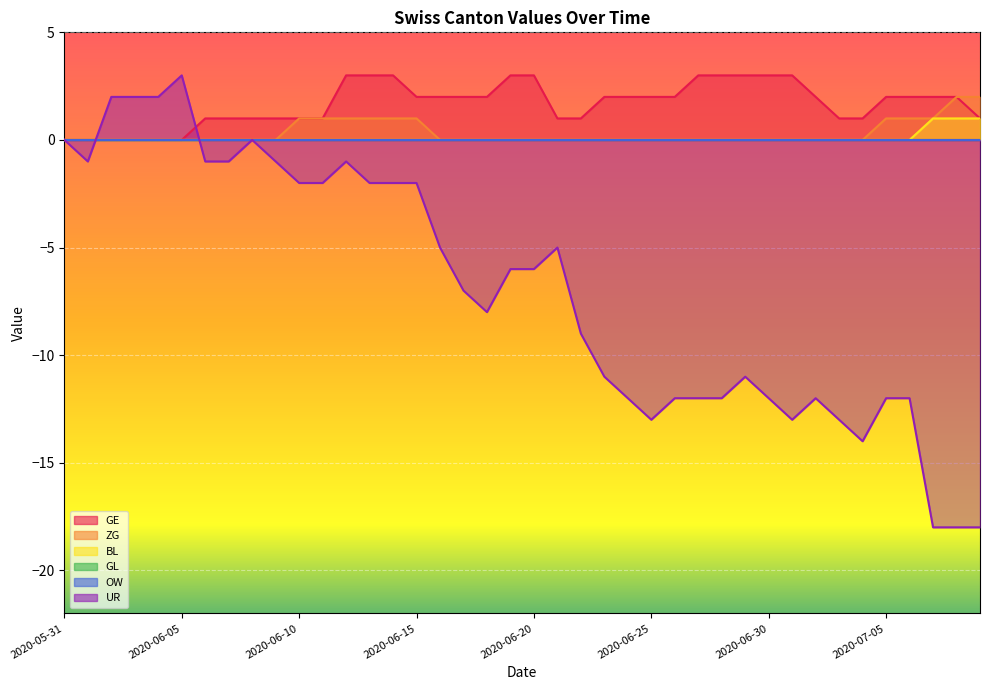

What position from the left is 2020-06-05?

6